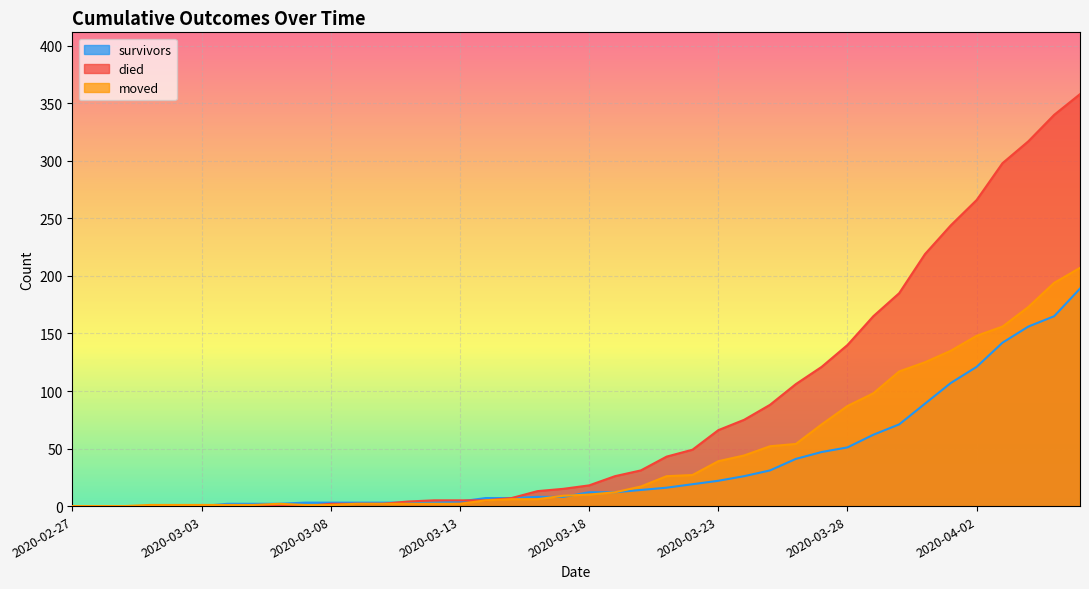

List the series in order of their peak value, lowest first.

survivors, moved, died